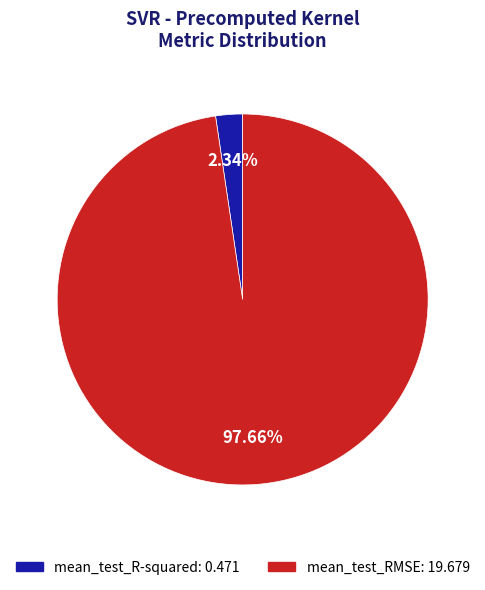

To the nearest percent, what is the difference between the mean_test_RMSE and mean_test_R-squared slice percentages?

95%